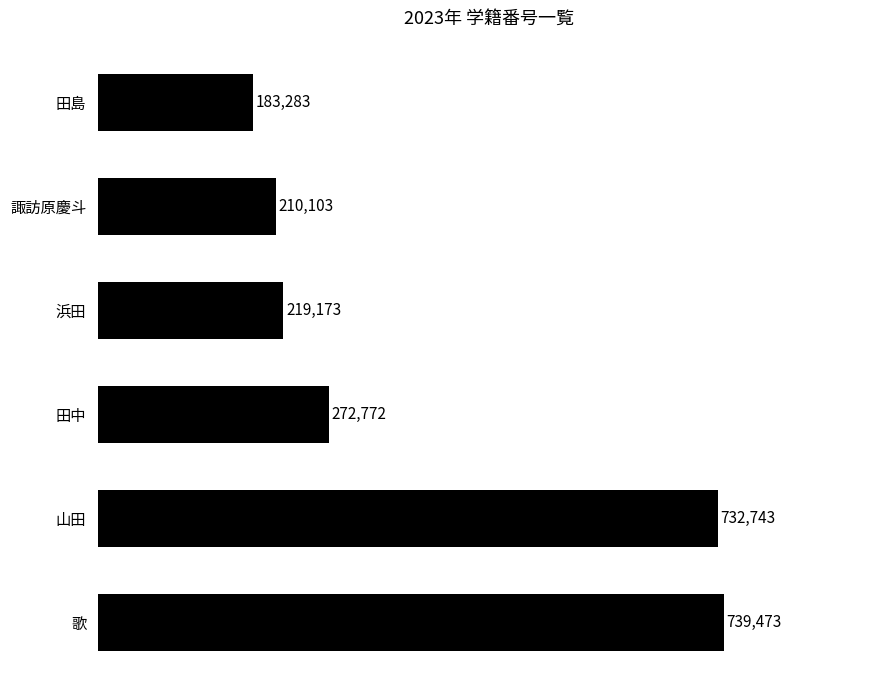

Approximately how many times larger is the value at 田中 compared to 田島?

1.5